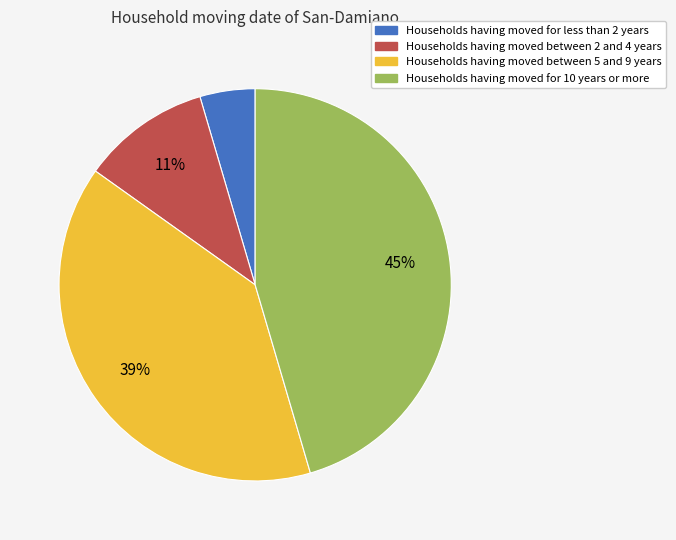

To the nearest percent, what is the average slice percentage?

25%